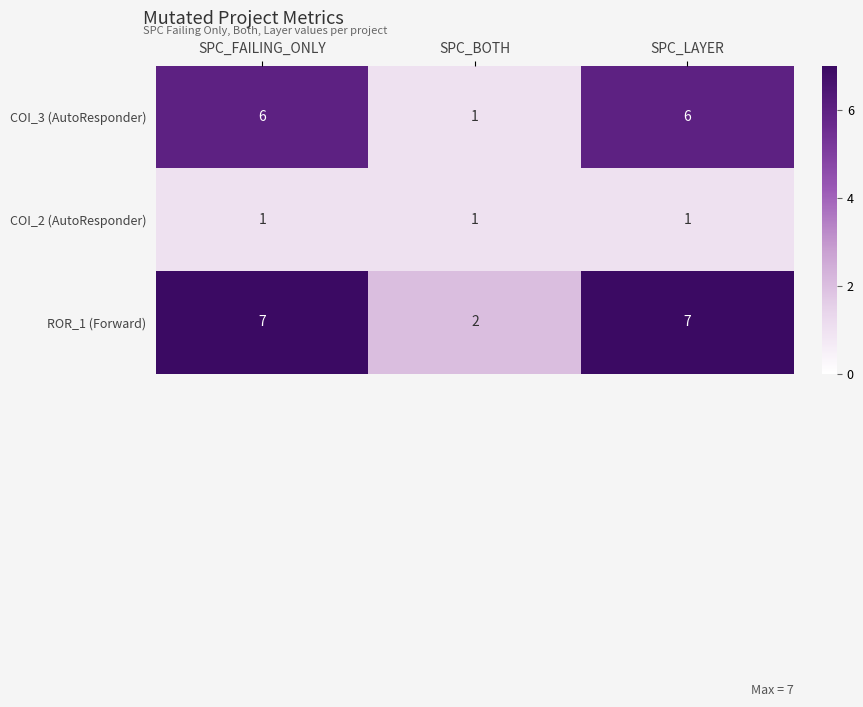

Is it true that ROR_1 (Forward) equals 1 at SPC_BOTH?

False